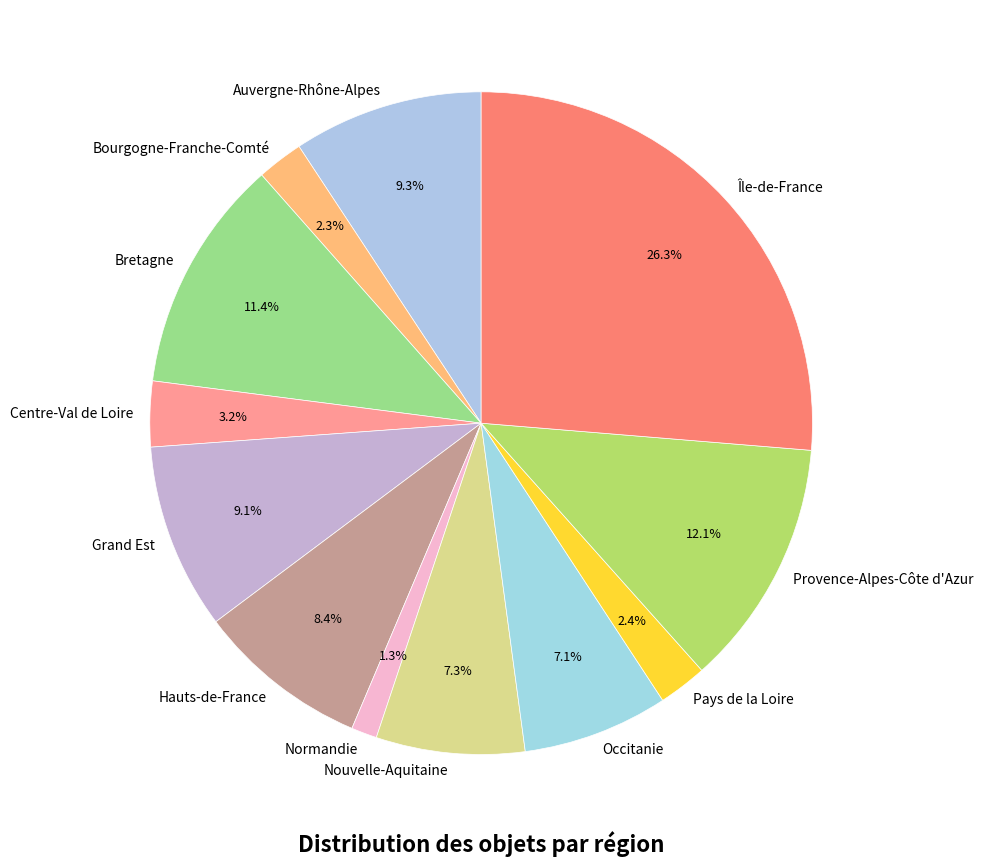

Is the sum of Auvergne-Rhône-Alpes and Provence-Alpes-Côte d'Azur greater than half?

No